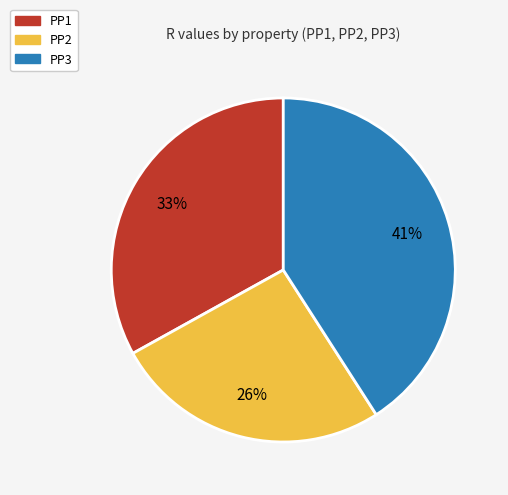

Does PP3 represent more than half of the total?

No